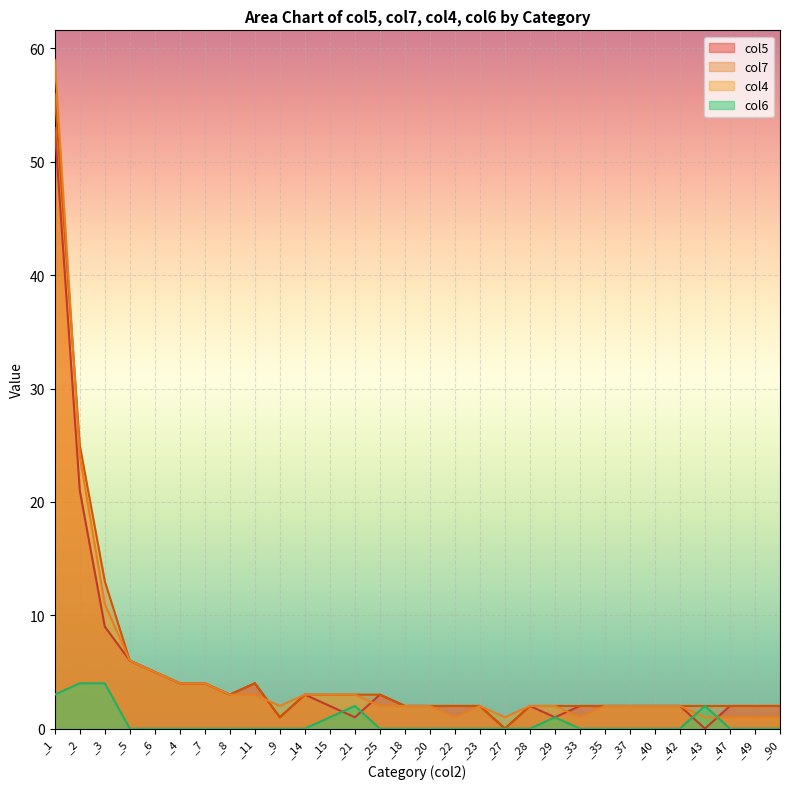

How many lines are shown in the chart?

4